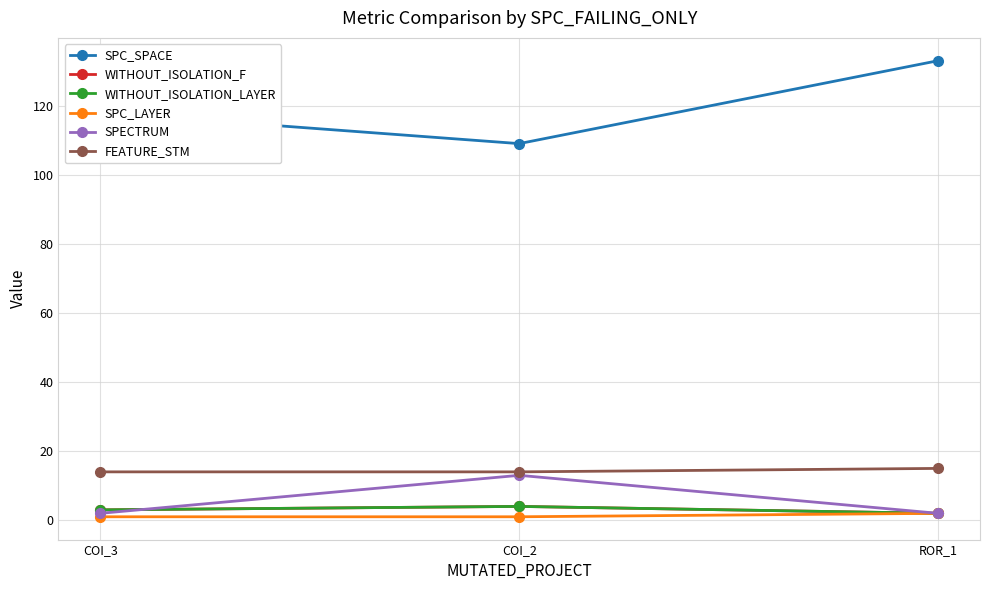

True or false: SPC_SPACE has a value of 118 at COI_3.

True